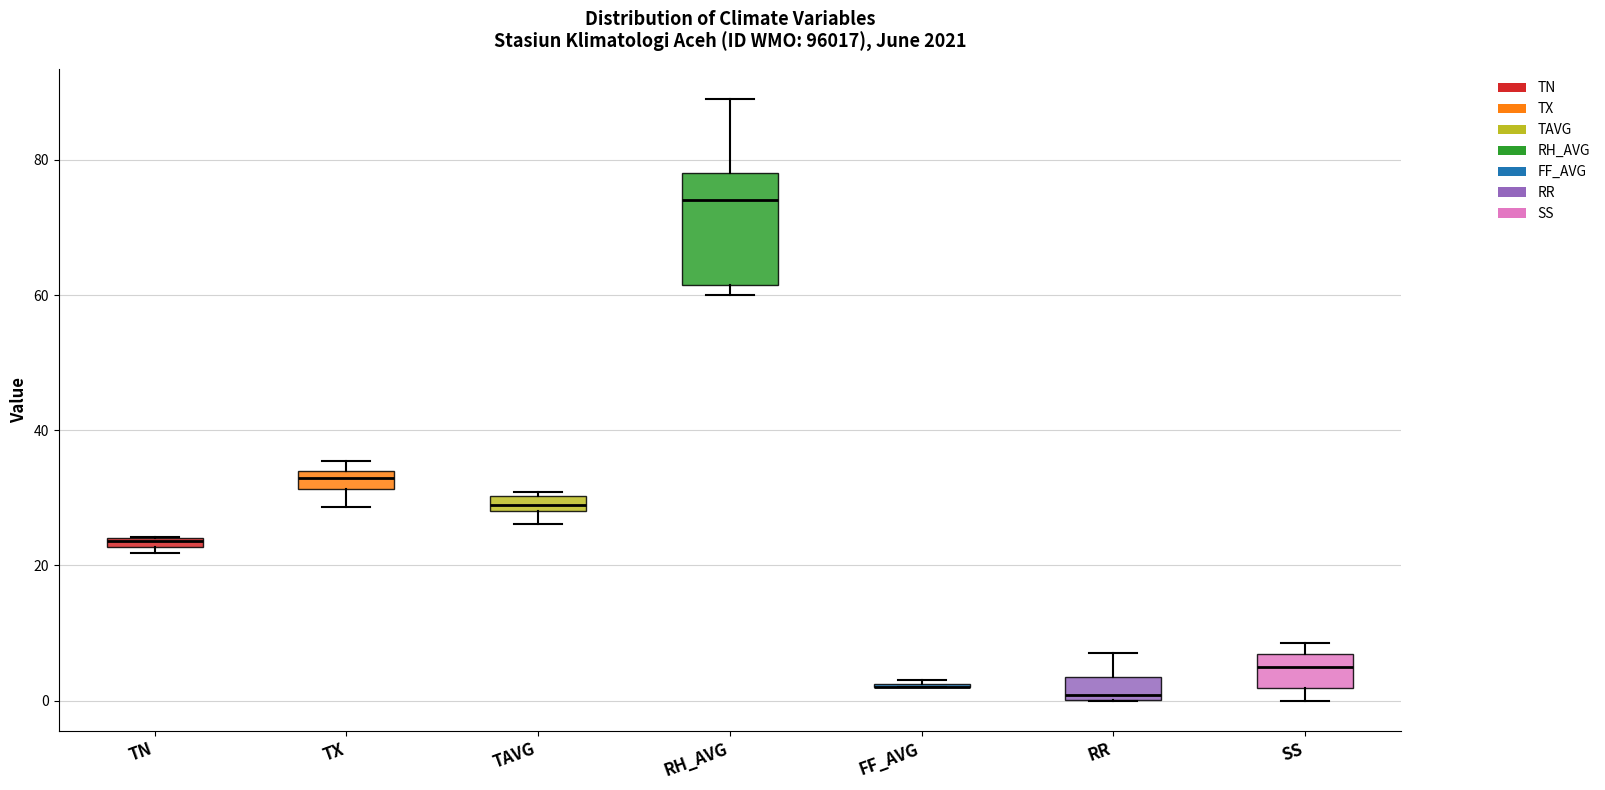

Where does the median line of the box for RH_AVG sit on the y-axis? The values are not printed on the chart, so give them approximately, as read against the axis.

74